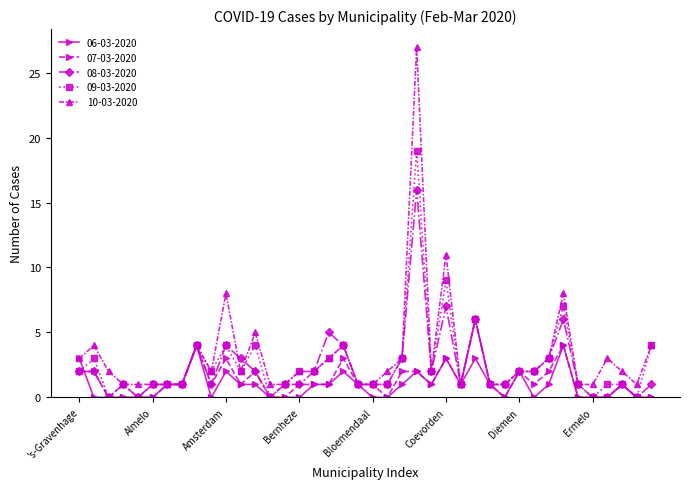

List the series in order of their peak value, highest first.

10-03-2020, 09-03-2020, 08-03-2020, 07-03-2020, 06-03-2020